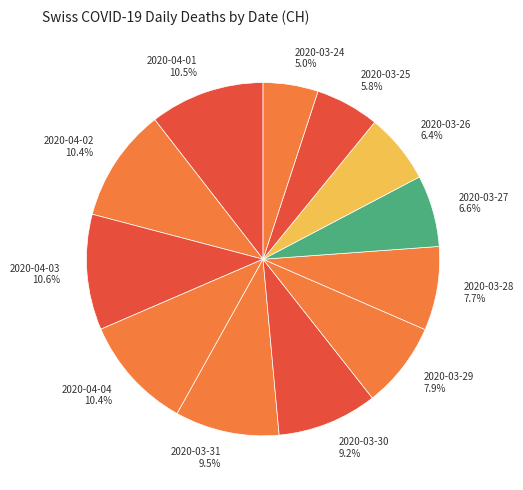

To the nearest percent, what is the difference between the 2020-04-01 and 2020-03-31 slice percentages?

1%